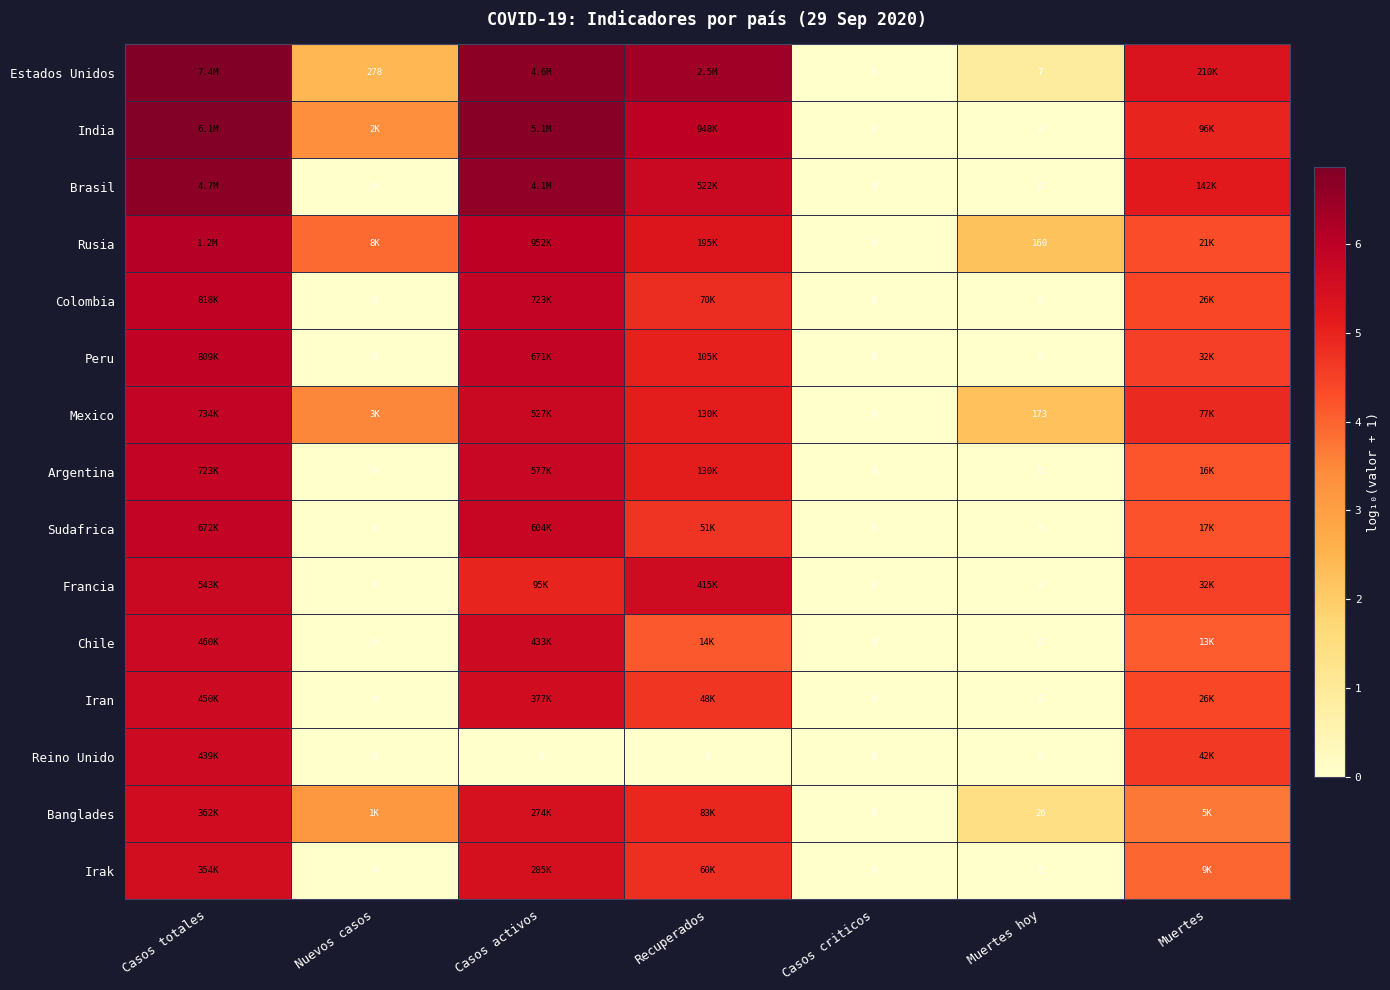

The Colombia series shows 2.2 at Casos criticos. True or false?

False